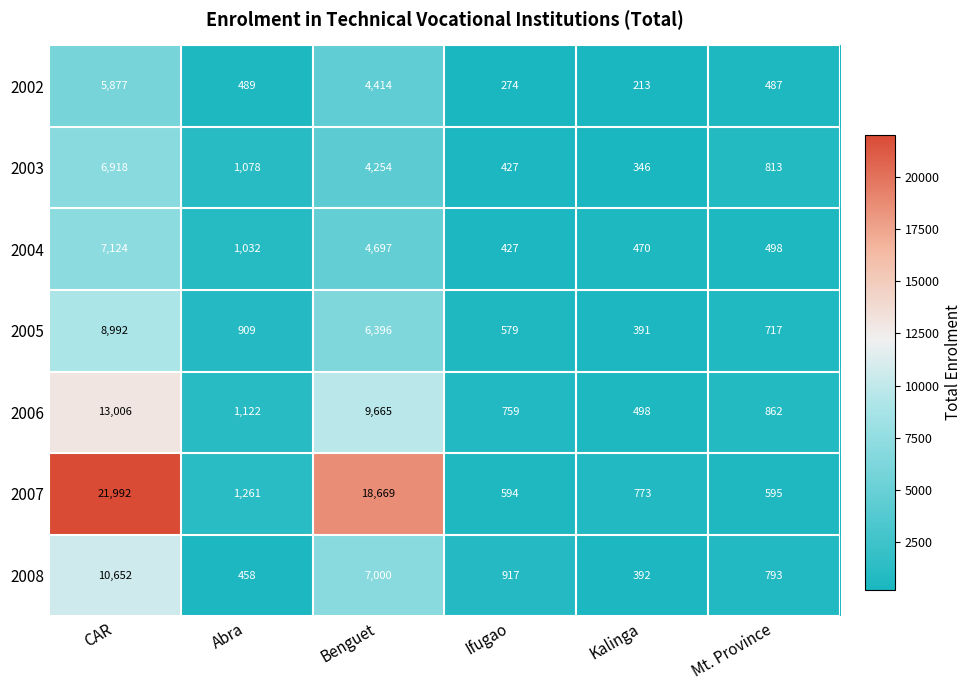

Between CAR and Kalinga, which series saw the biggest shift?

2007